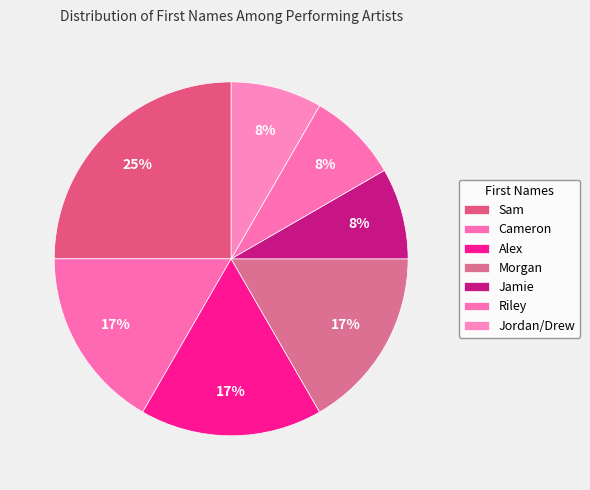

To the nearest percent, what is the average slice percentage?

14%